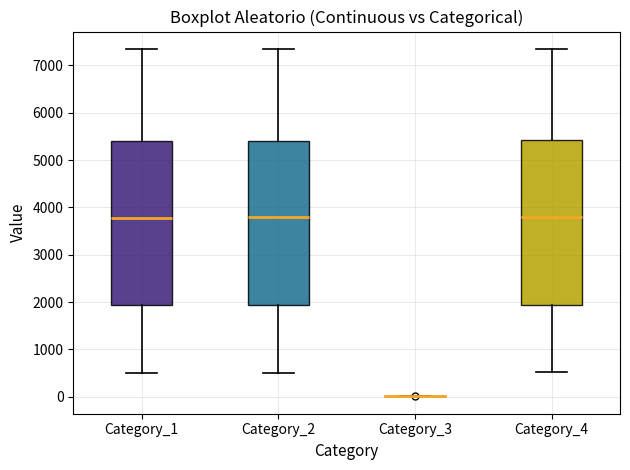

Where is the upper edge of the box for Category_2 on the y-axis? The values are not printed on the chart, so give them approximately, as read against the axis.

5400